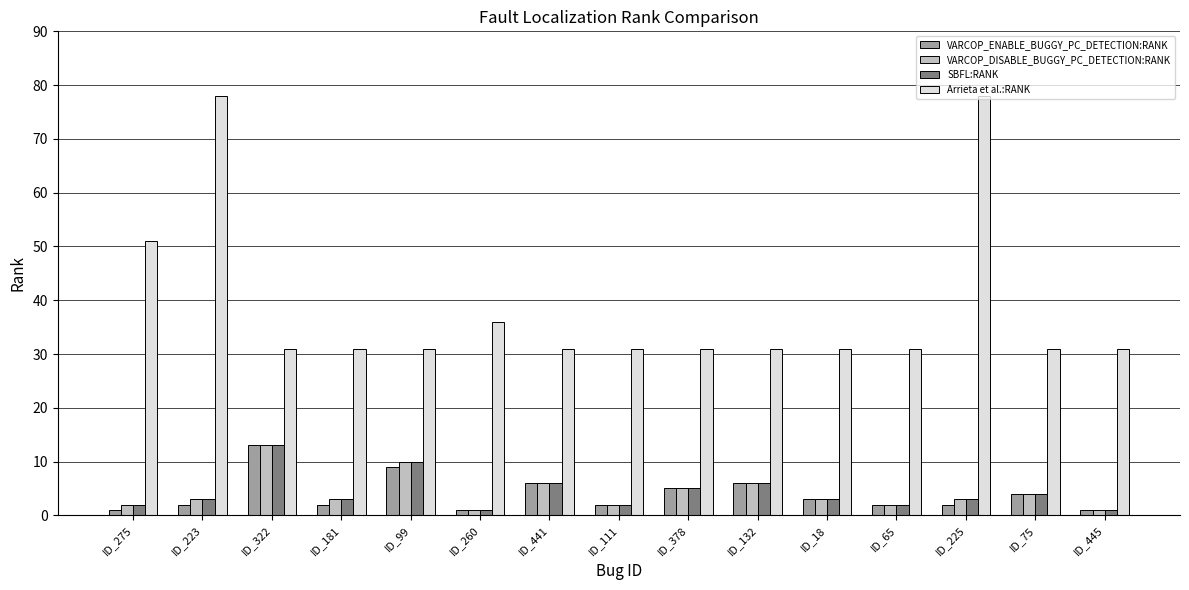

True or false: Arrieta et al.:RANK has a value of 54 at ID_132.

False